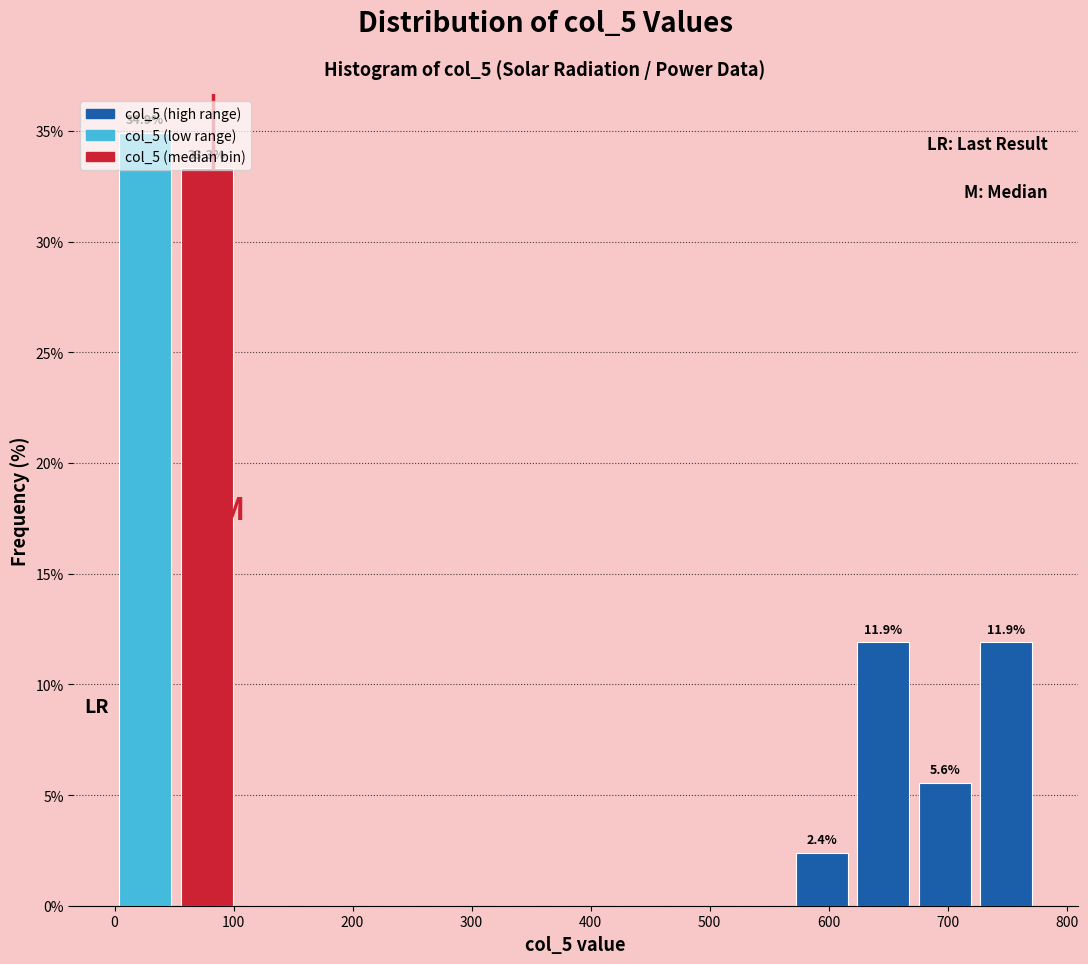

Over which range of the x-axis is the bar tallest?

0 to 50